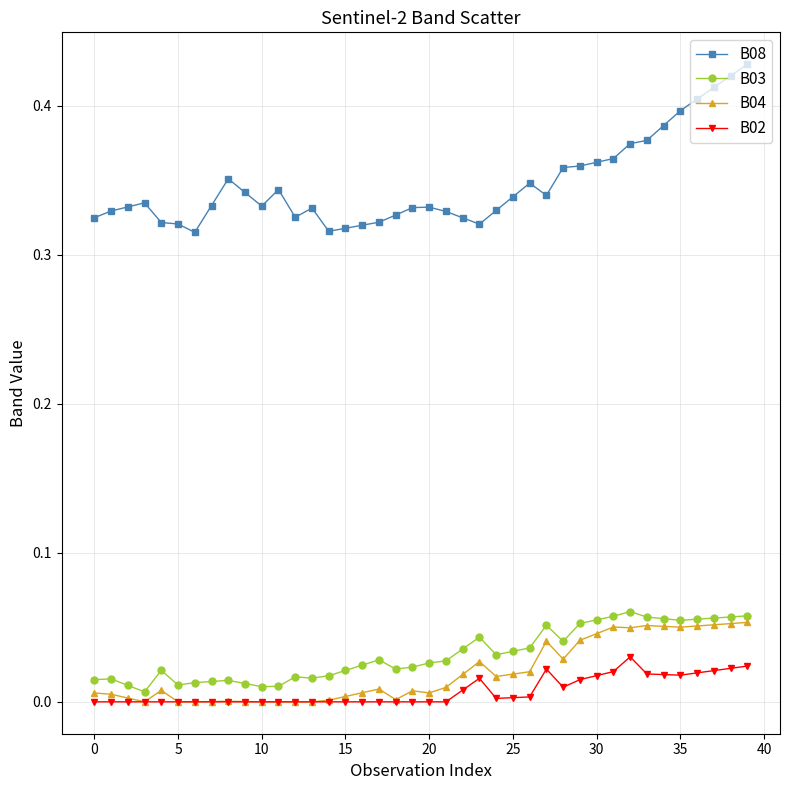

Which series has the largest total across all categories?

B08